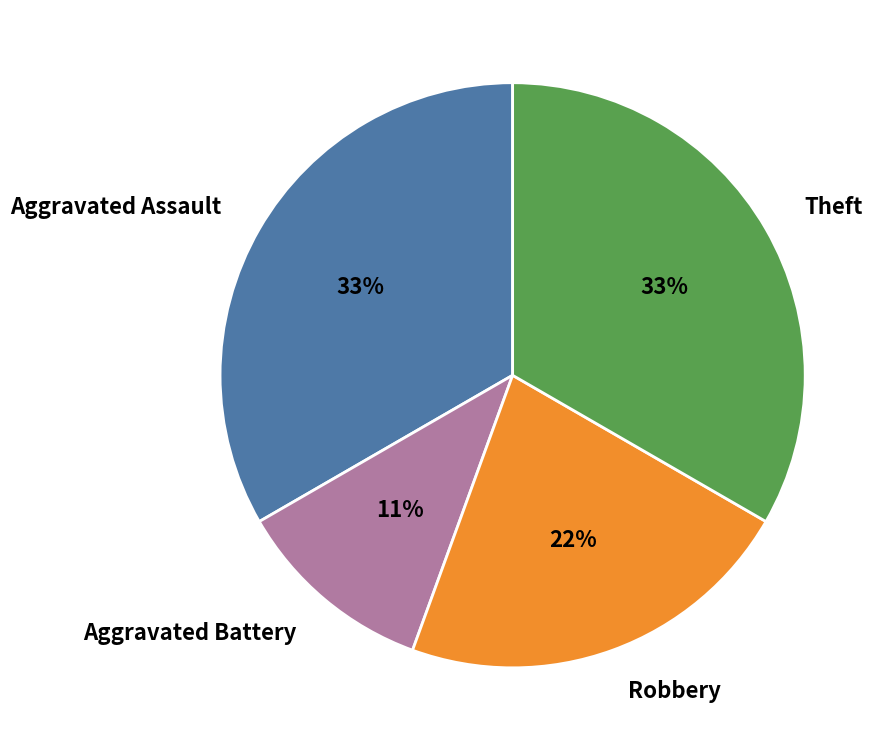

Do Theft and Robbery together represent more than half of the pie?

Yes